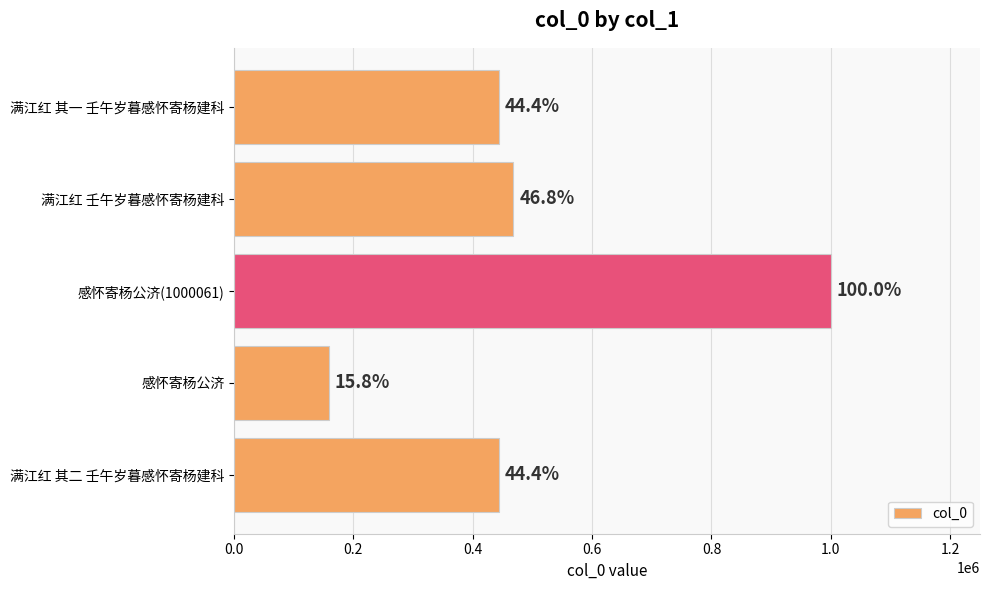

Are the bars horizontal?

Yes